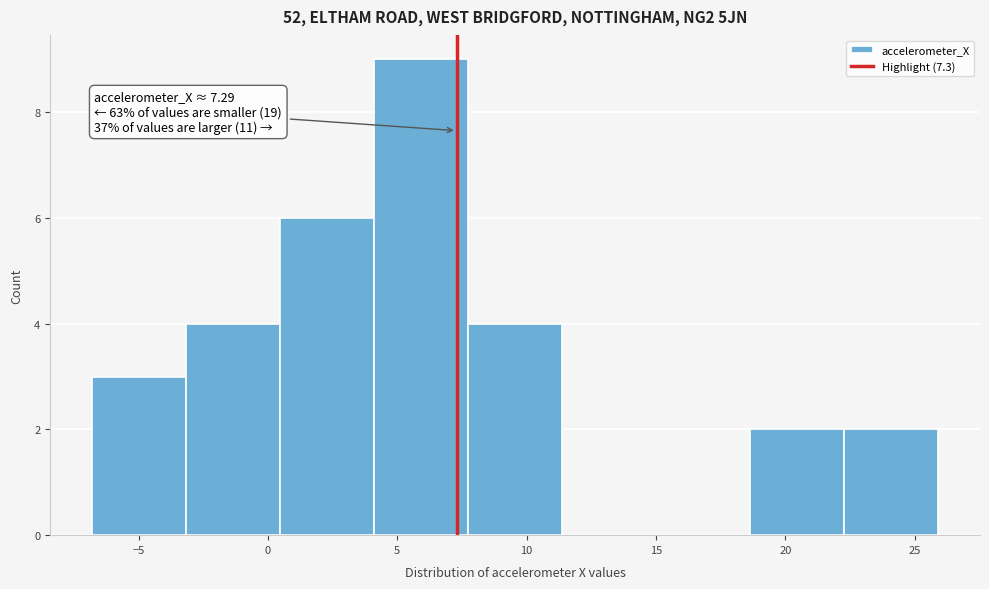

Which range on the x-axis has the tallest bar?

4.0 to 7.5